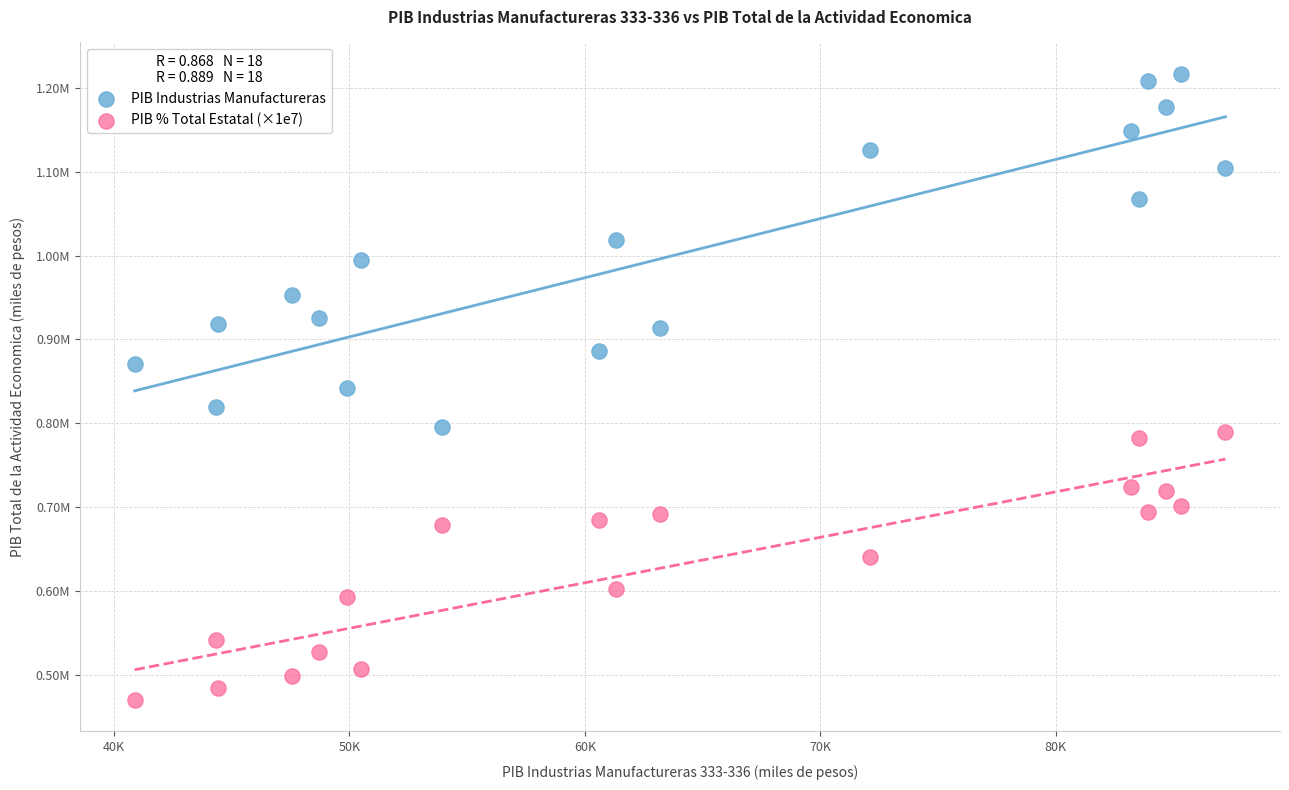

Which series reaches the maximum Y coordinate?

PIB Industrias Manufactureras